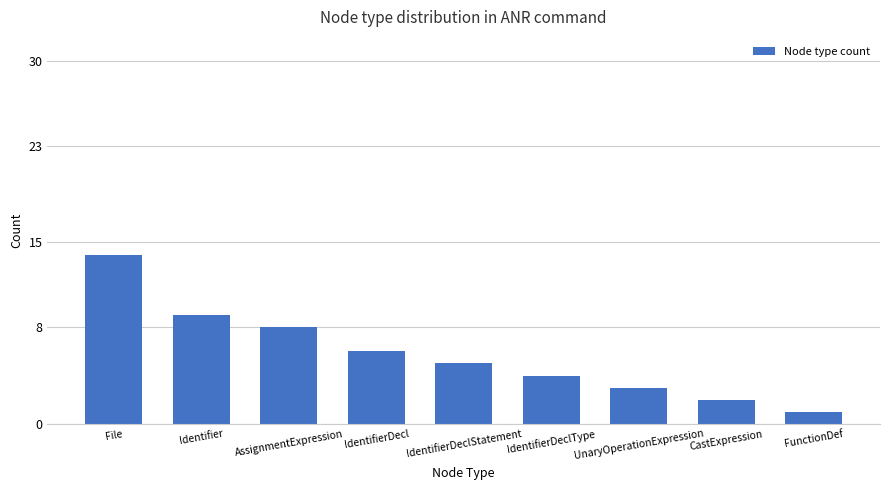

How many values are below 5?

4